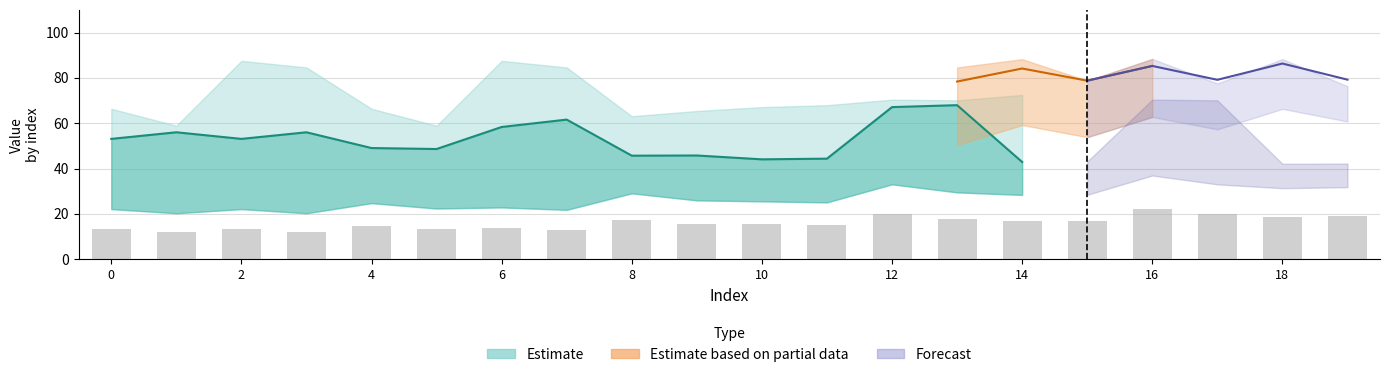

The value of Partial_mid at 9 is 52.6. True or false?

False